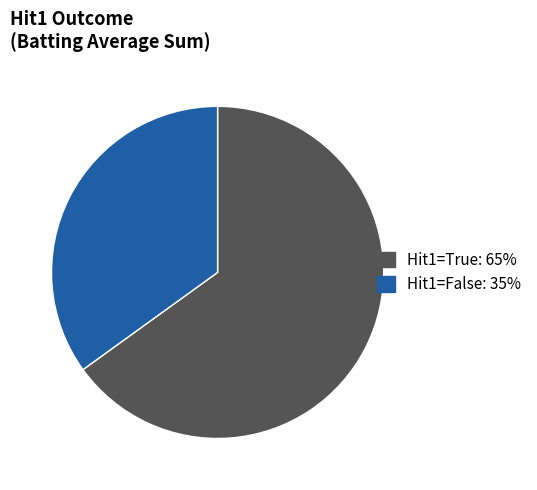

Count the number of slices in the pie.

2